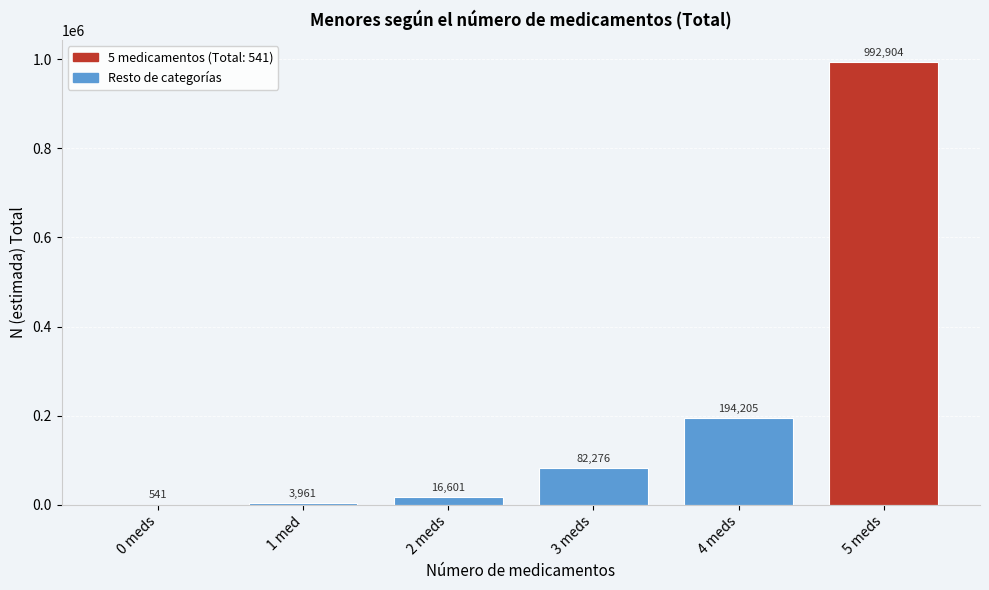

Reading left to right, list all the values displayed in this chart.

0 meds=541	1 med=3961	2 meds=16601	3 meds=82276	4 meds=194205	5 meds=992904